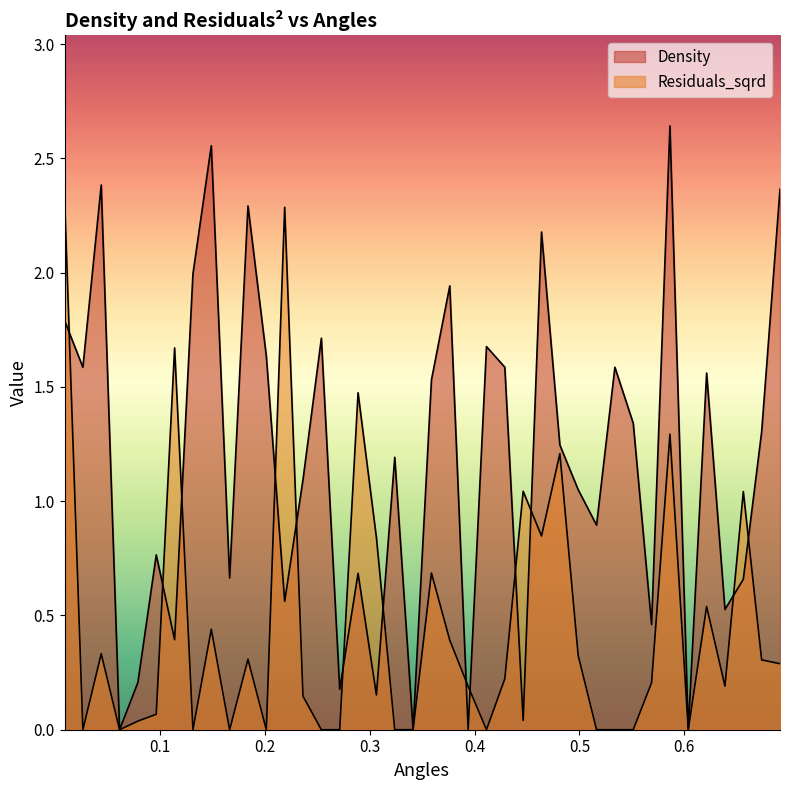

What is the difference between the second highest and second lowest values in the Density series?

2.6